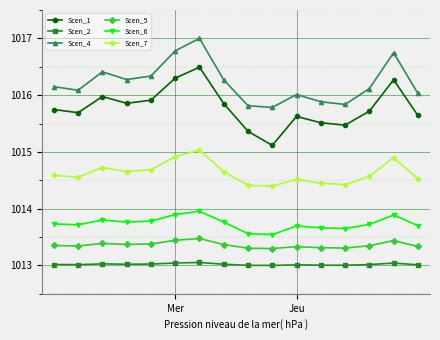

What is the value of the Scen_4 point at the 14th from the left?

1016.1